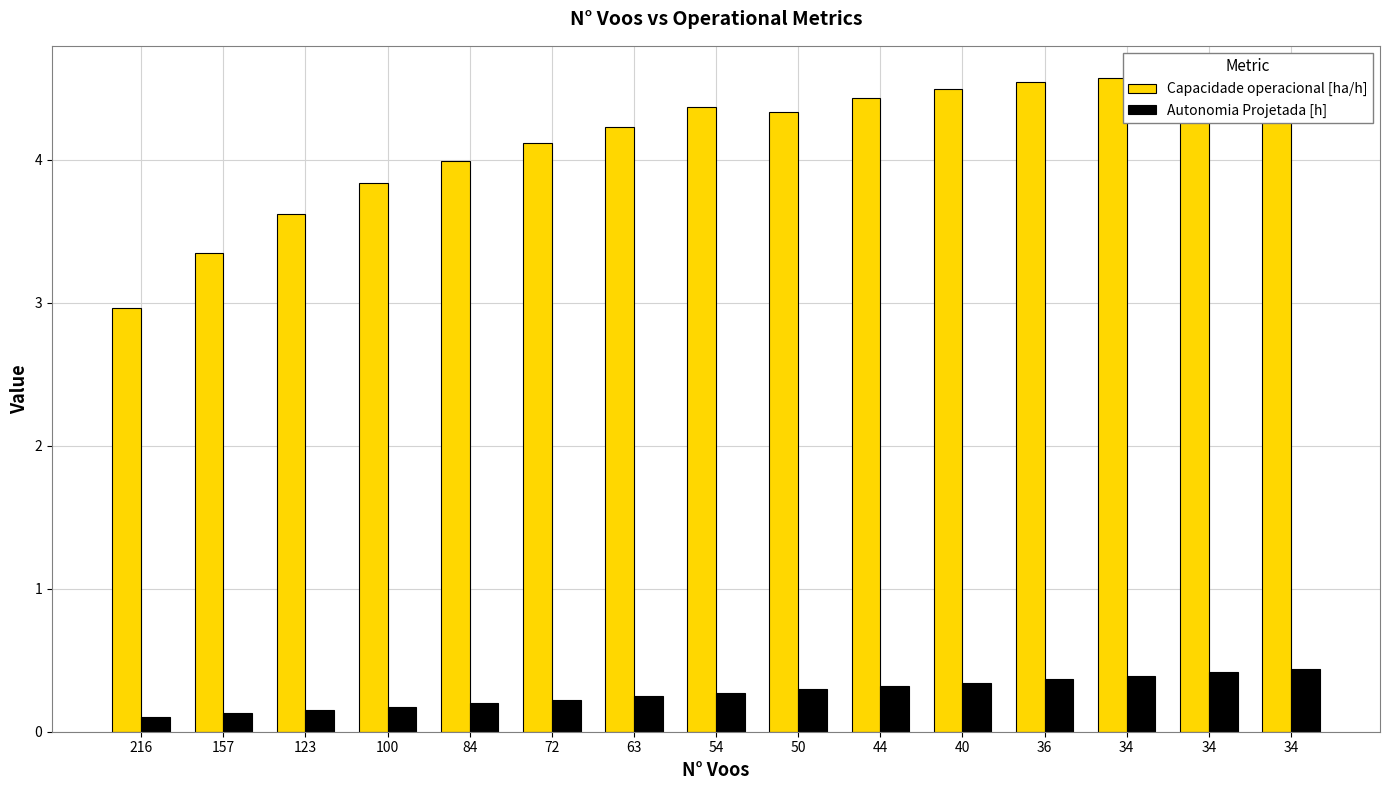

True or false: Autonomia Projetada [h] has a value of 0.2 at 40.

False